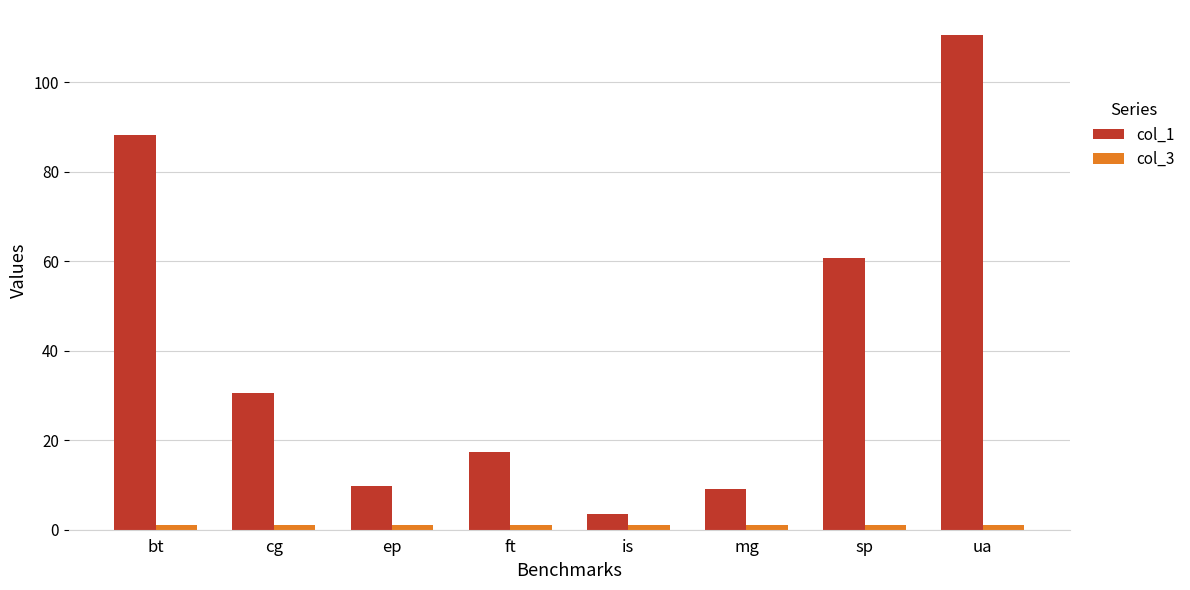

Is it true that col_1 equals 90.0 at sp?

False